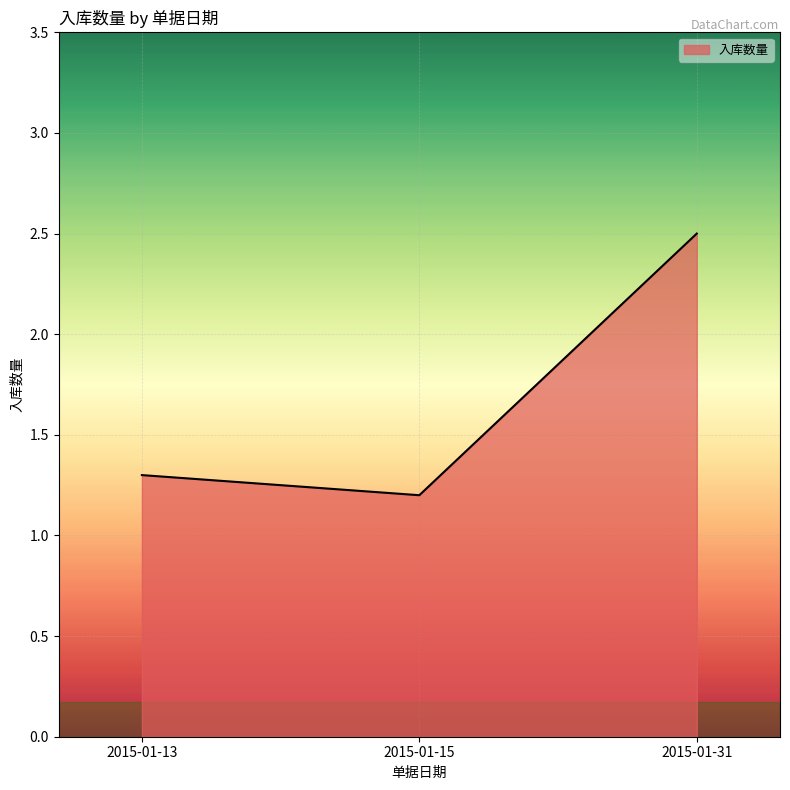

Between 2015-01-13 and 2015-01-31, which is larger?

2015-01-31